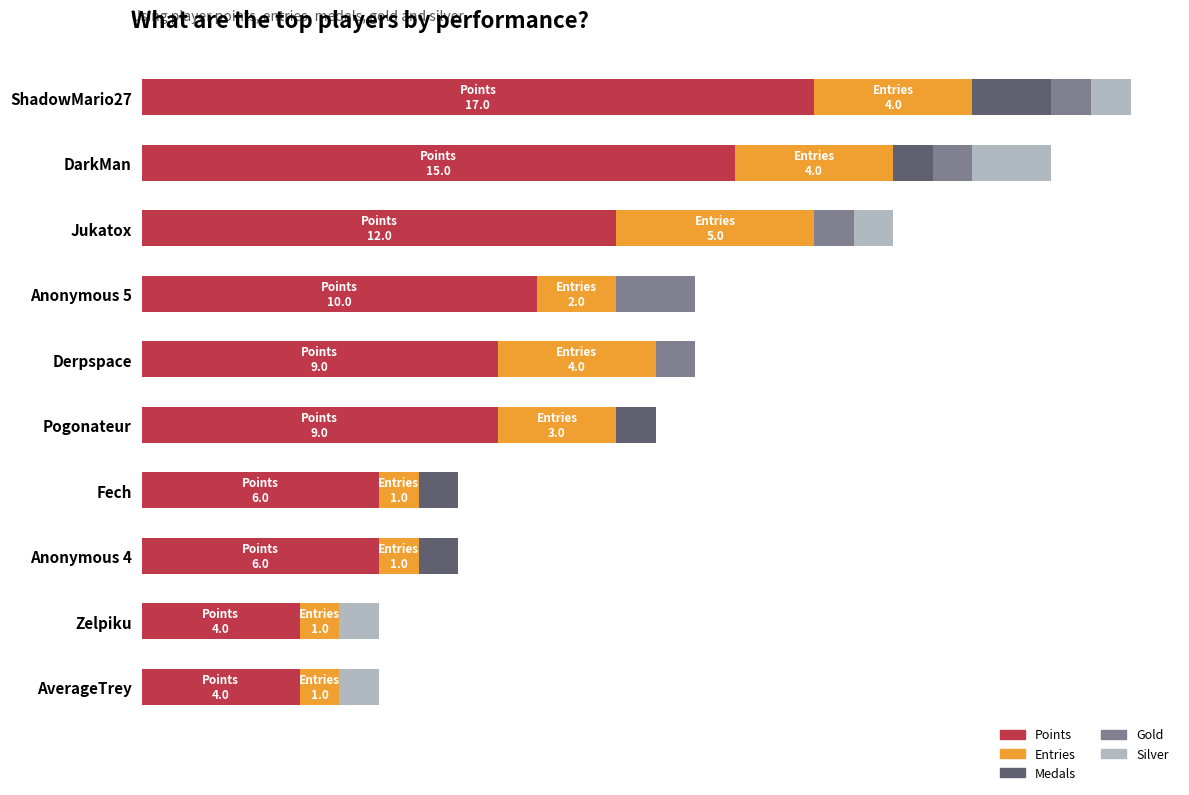

What are all the series names shown in the legend?

Points, Entries, Medals, Gold, Silver